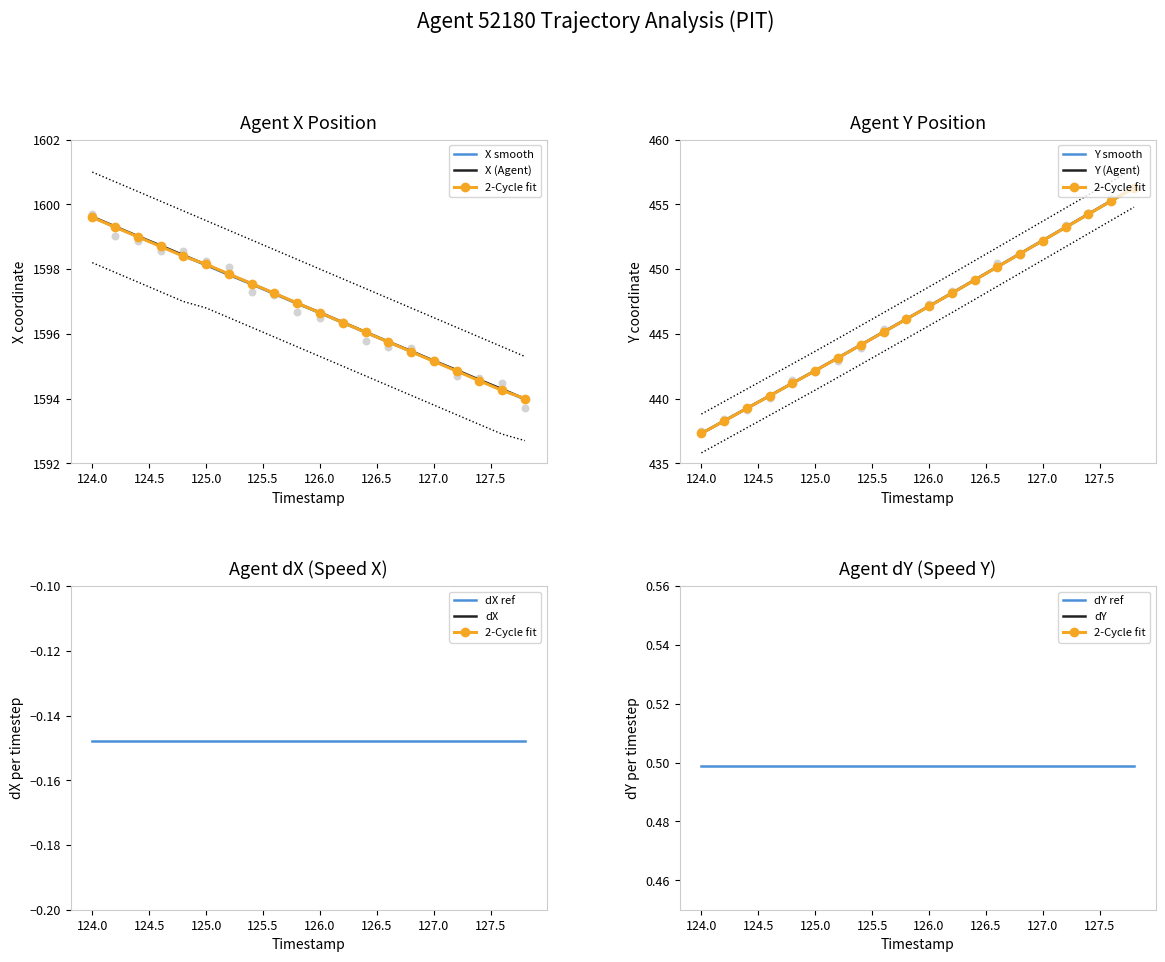

Which series contains the lowest Y value?

Y (Agent)